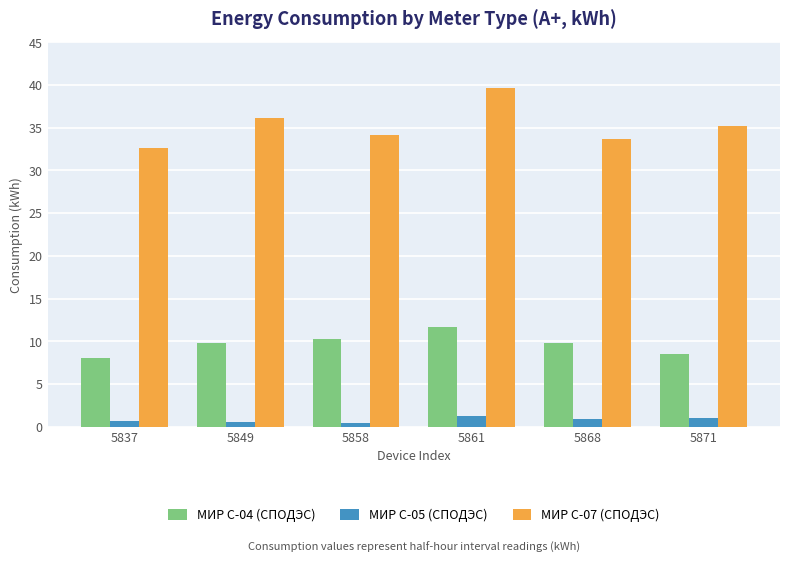

At which category is the sum across all series the highest?

5861